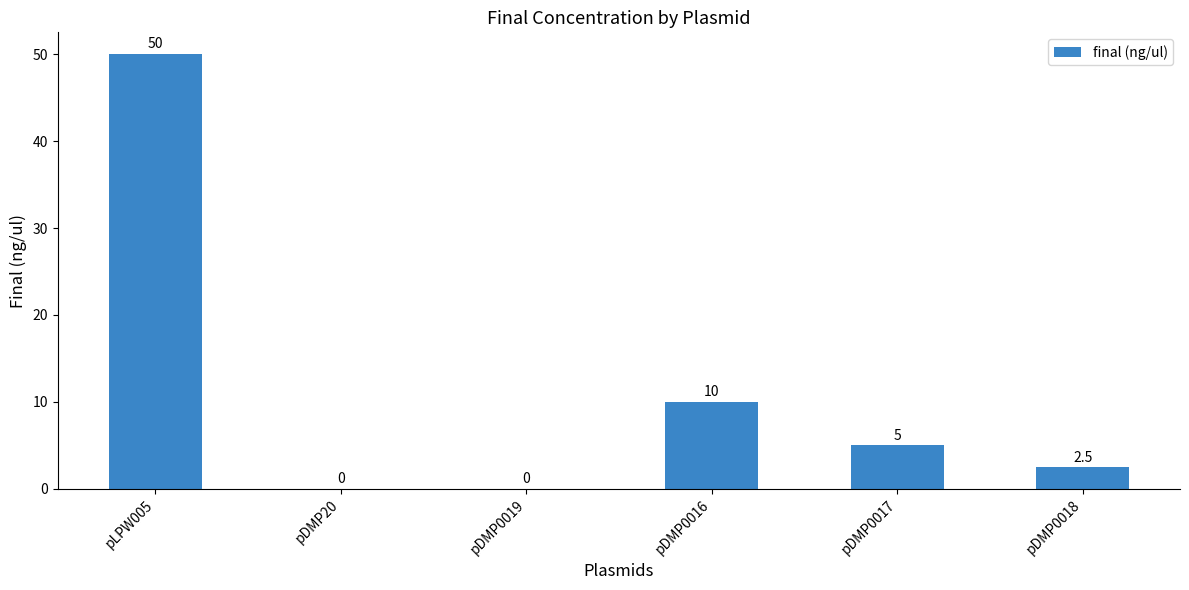

At which label is the value closest to 25?

pDMP0016